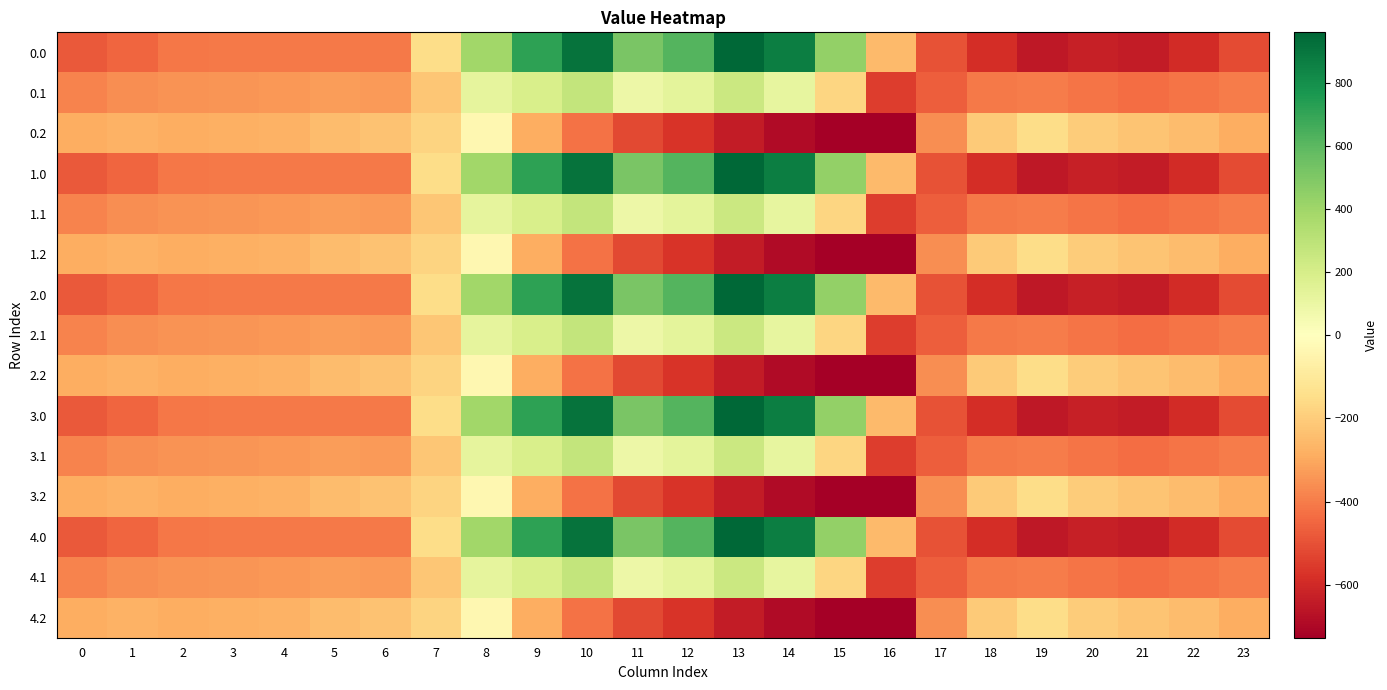

Between 6 and 1, which is larger?

6